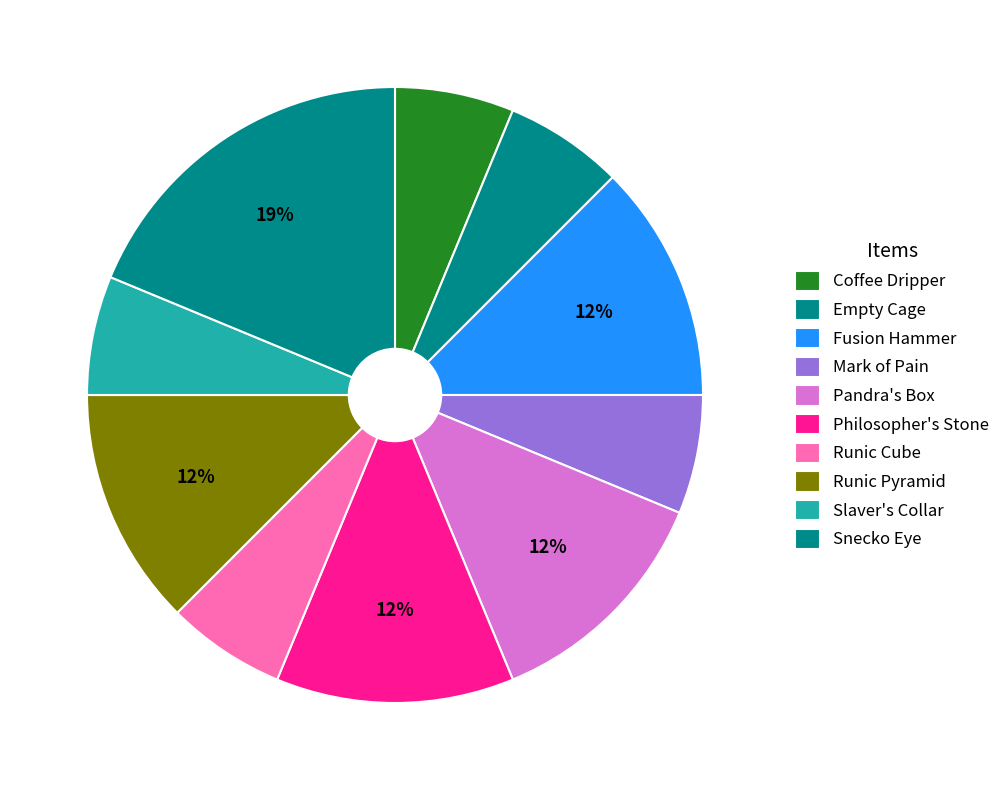

Count the number of slices in the pie.

10